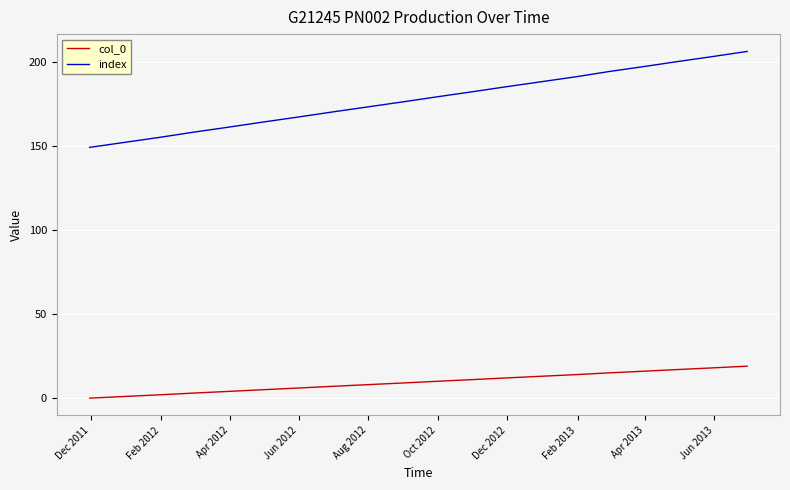

Which series has the largest total across all categories?

index